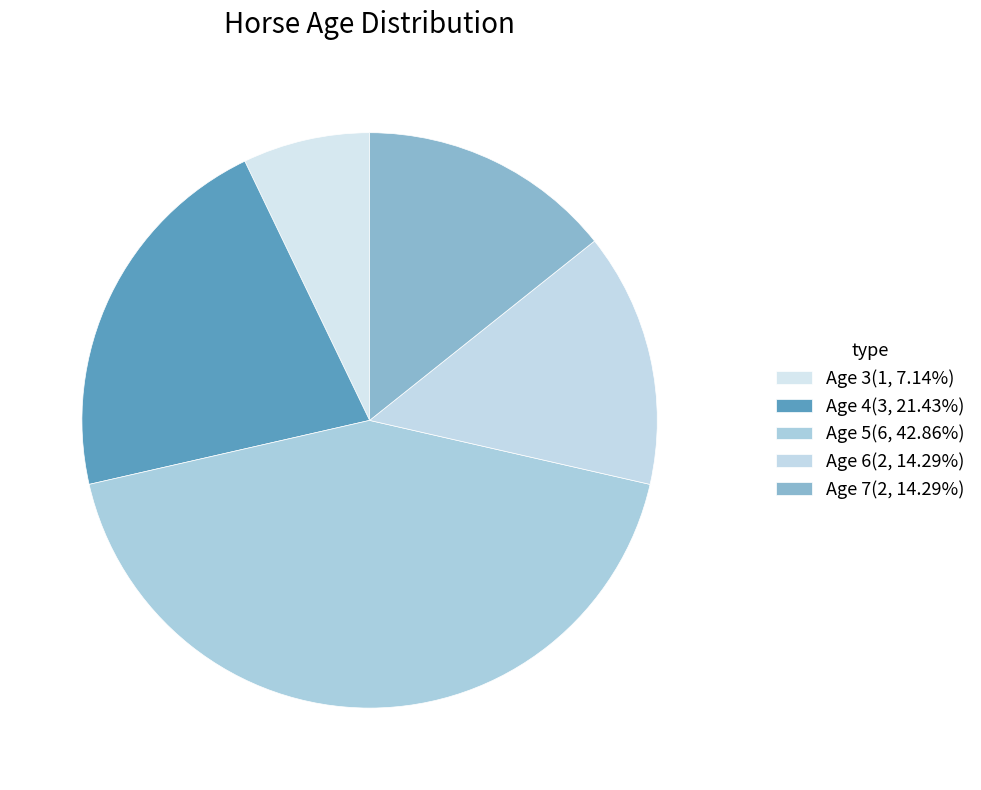

Combined, do Age 7 and Age 6 account for over 50%?

No